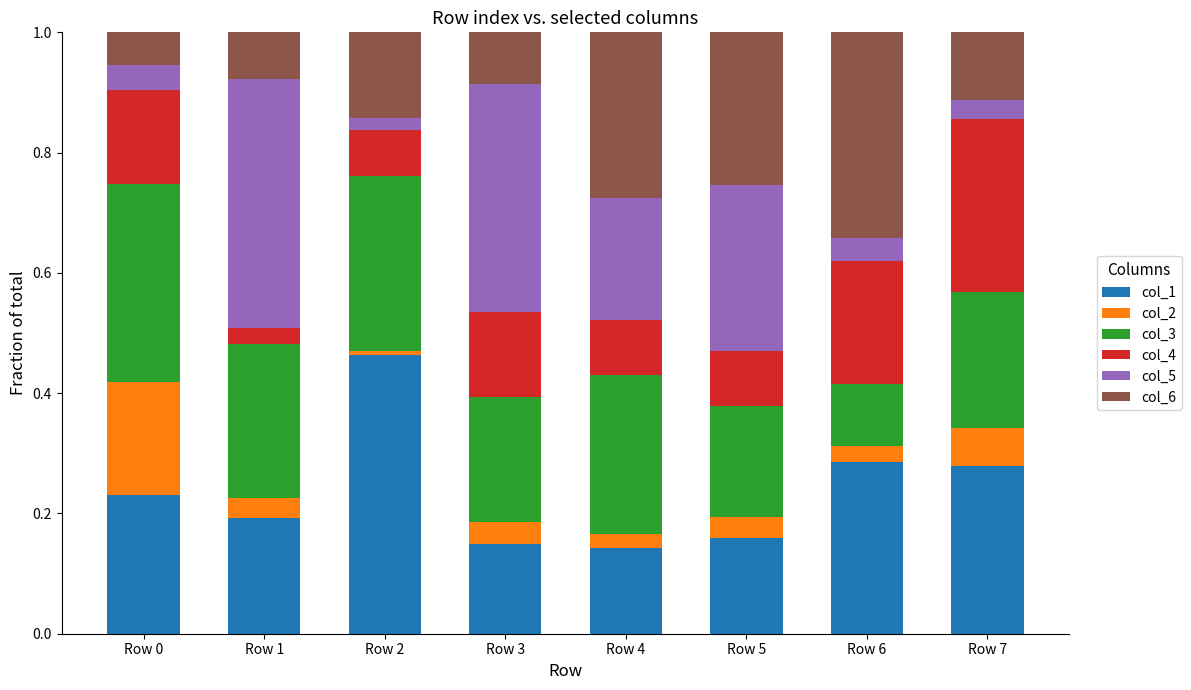

Does the chart contain stacked bars?

Yes